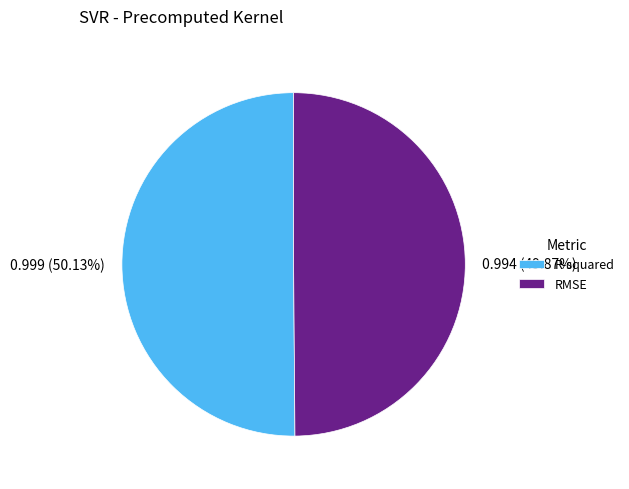

How many segments does this pie chart have?

2